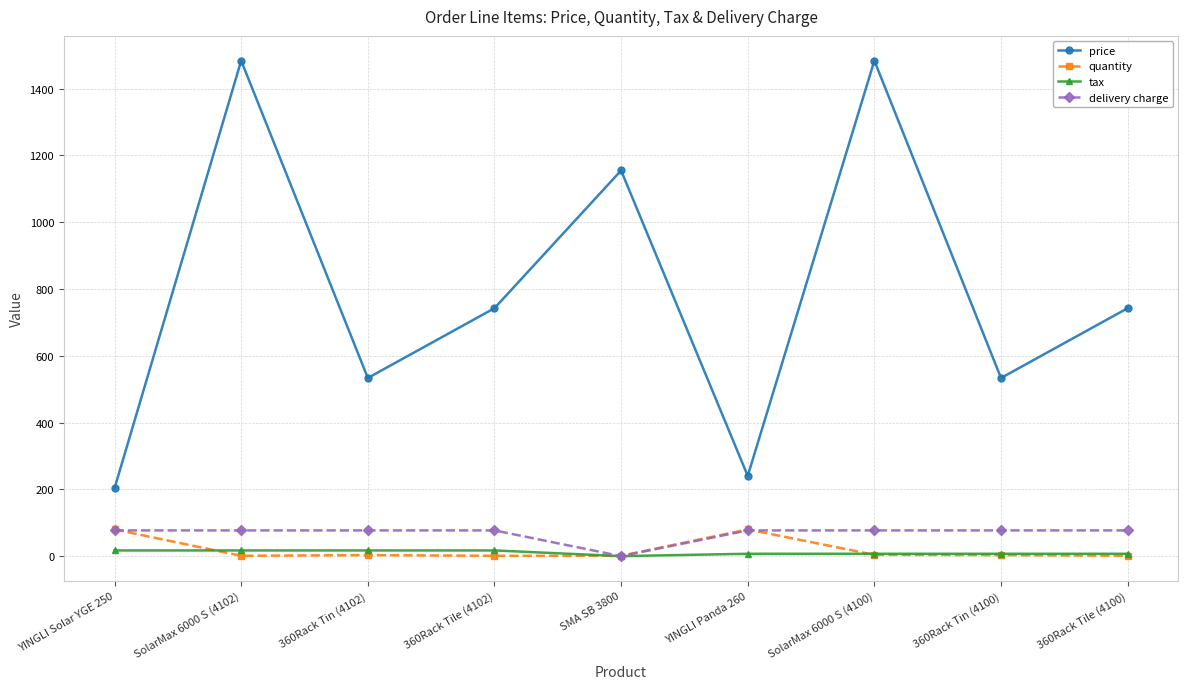

Which series ends up on top after the final intersection of delivery charge and quantity?

delivery charge